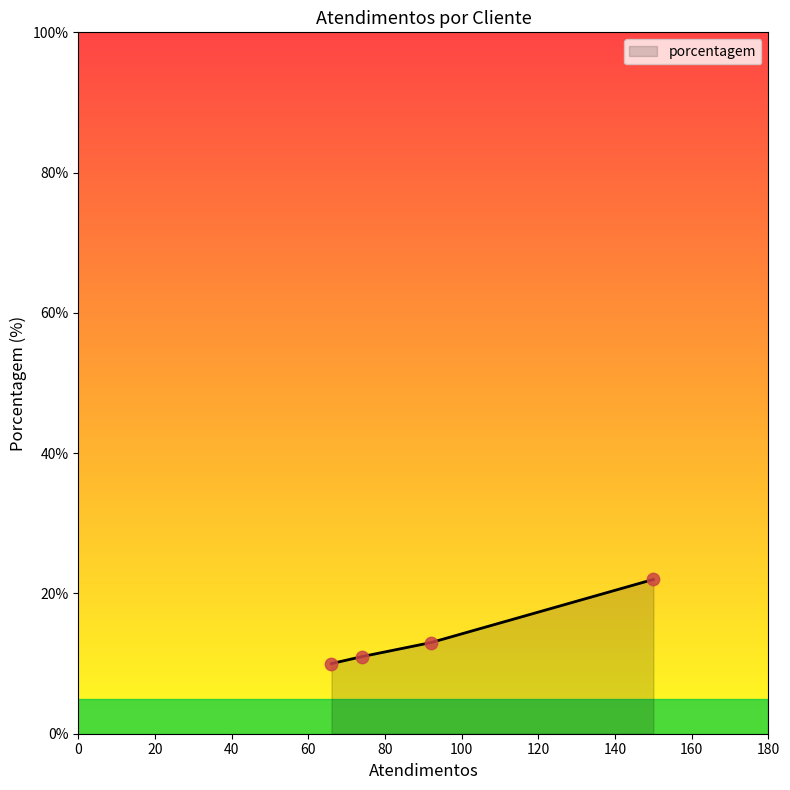

True or false: there are more than 0 points higher than both neighbors.

False